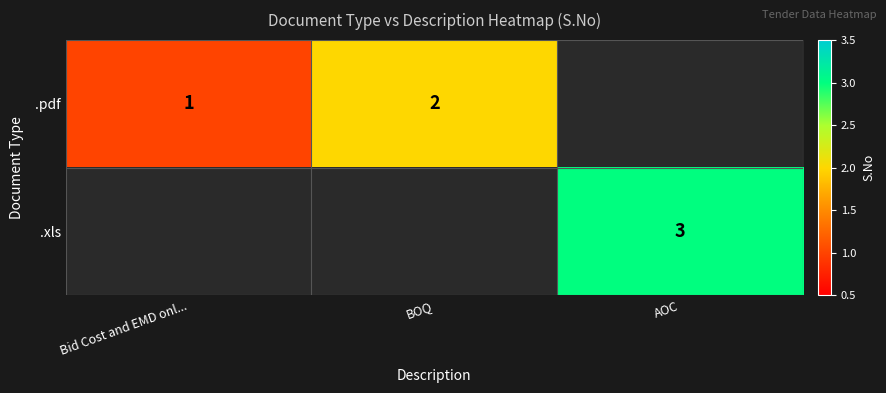

Between BOQ and Bid Cost and EMD onl..., which is larger?

BOQ